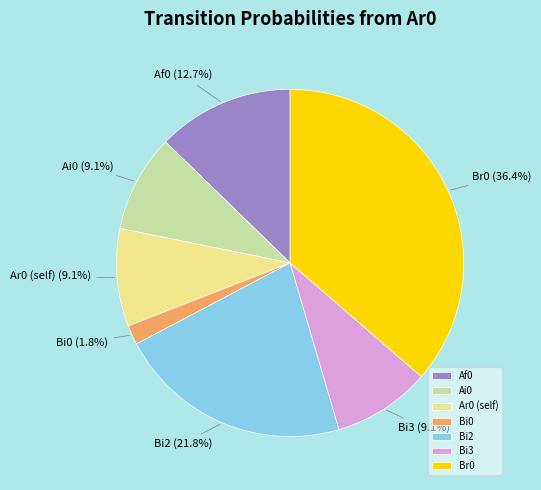

Between Bi2 and Af0, which is larger?

Bi2